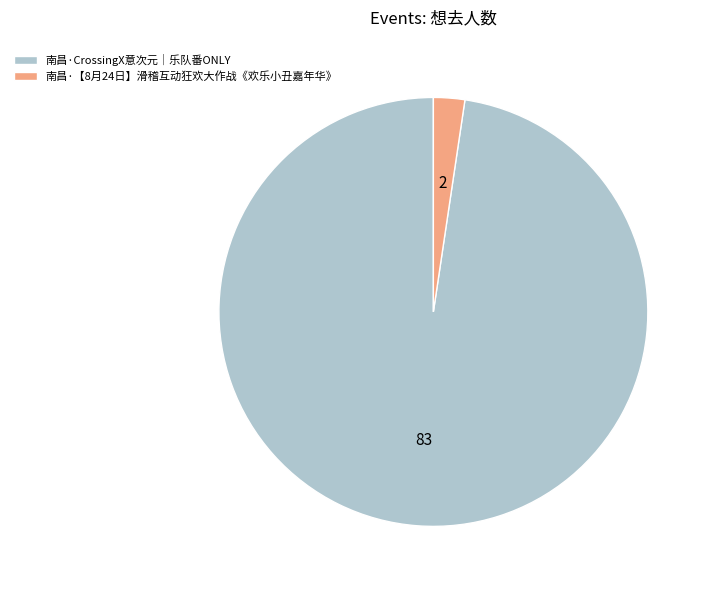

Which slice is the largest?

南昌·CrossingX意次元｜乐队番ONLY